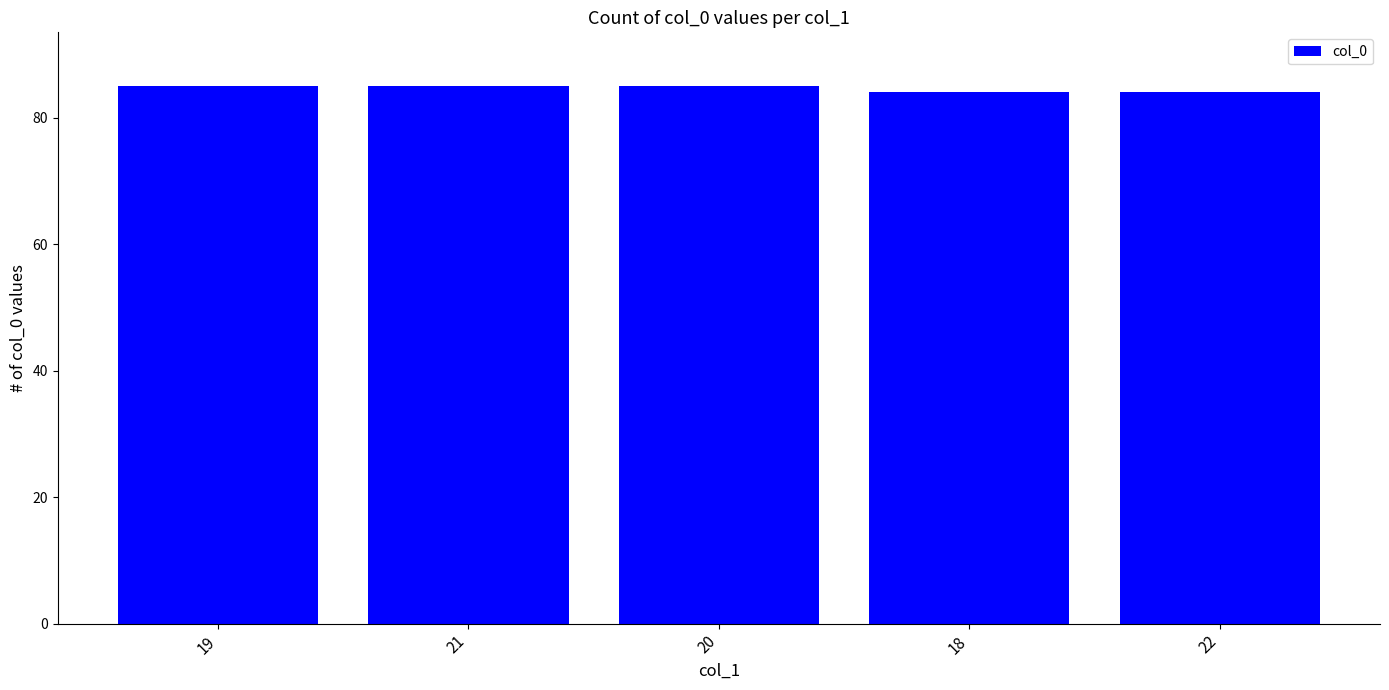

How many bars are there in total?

5